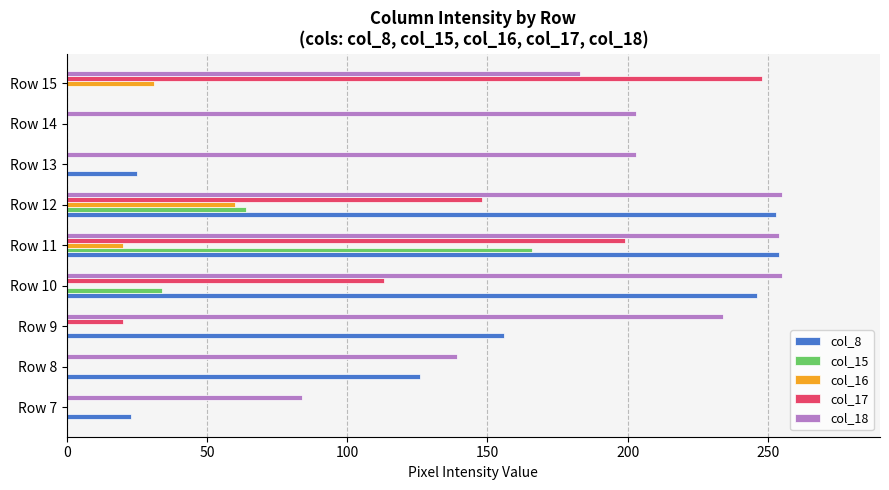

Which series has the widest spread of values?

col_8